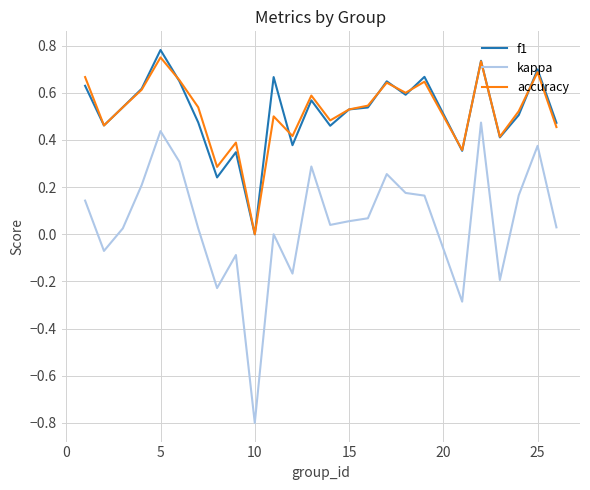

Which series has the widest spread of values?

kappa